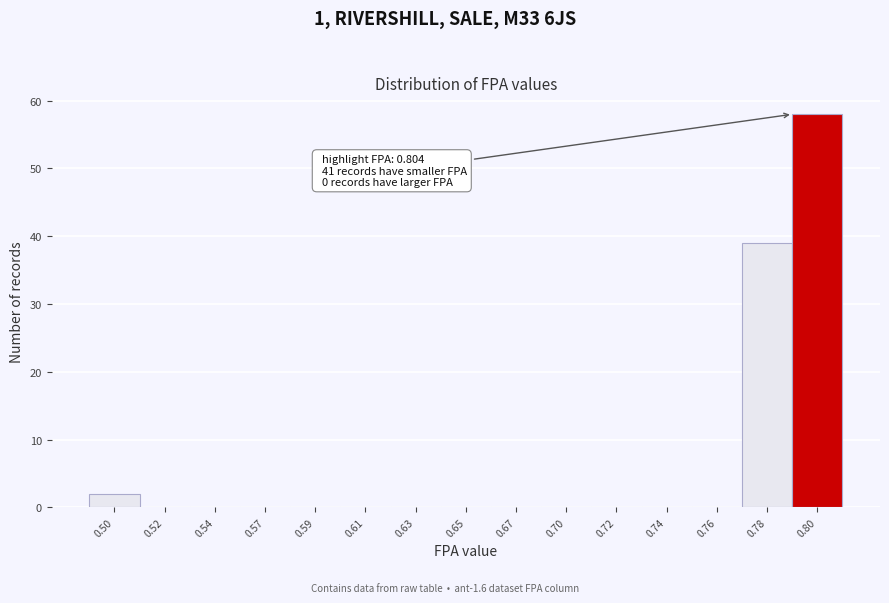

Reading left to right, transcribe all the data shown in this chart.

0.50=2	0.52=0	0.54=0	0.57=0	0.59=0	0.61=0	0.63=0	0.65=0	0.67=0	0.70=0	0.72=0	0.74=0	0.76=0	0.78=39	0.80=58